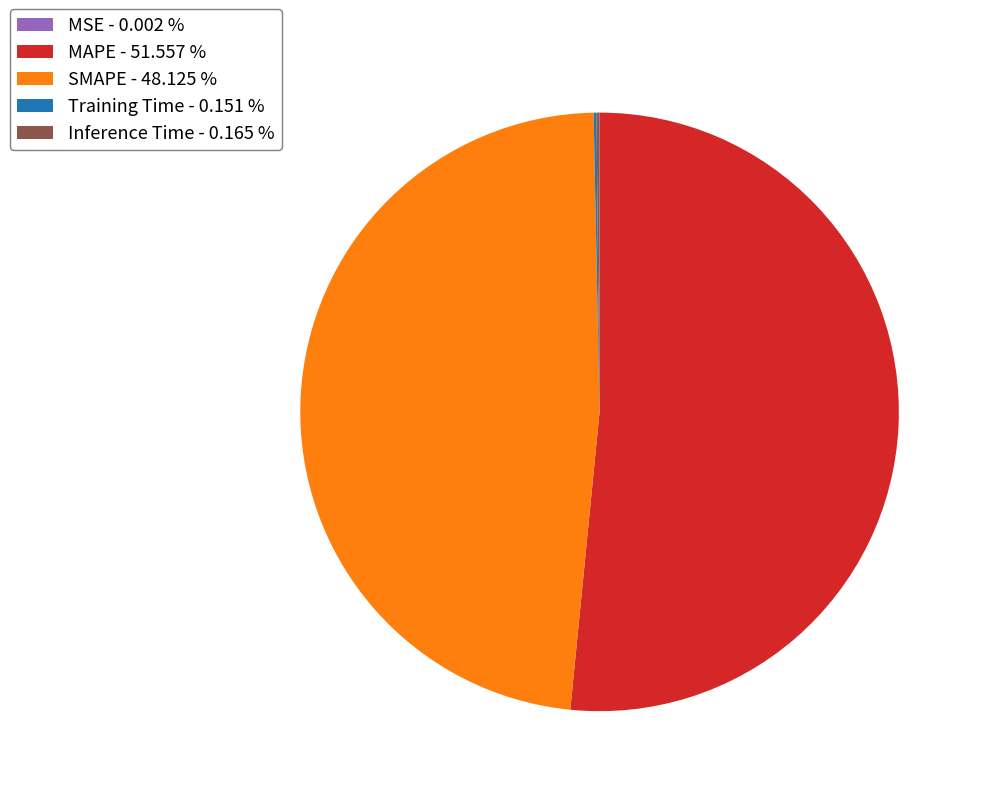

Between MAPE - 51.557 % and SMAPE - 48.125 %, which is larger?

MAPE - 51.557 %